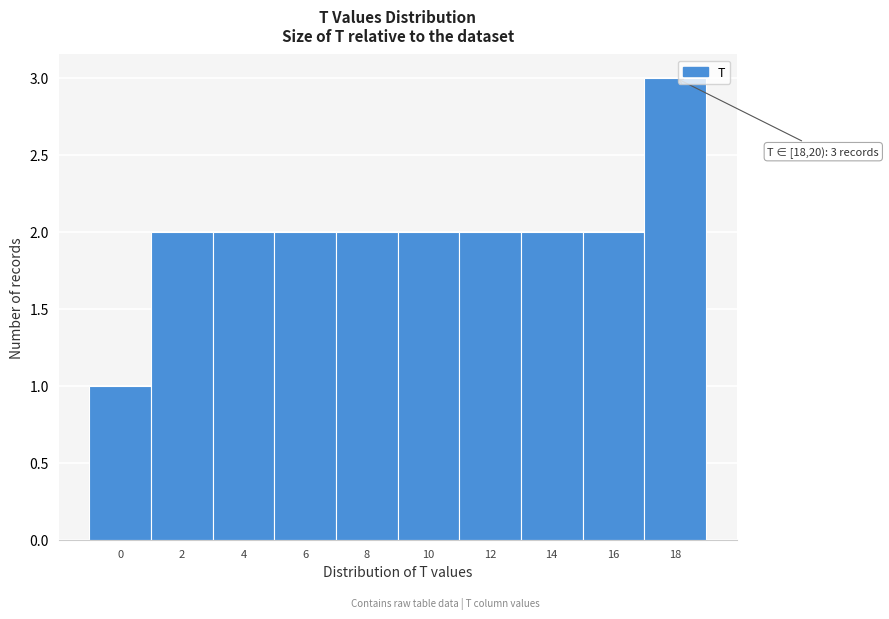

Reading left to right, transcribe all the data shown in this chart.

1	2	2	2	2	2	2	2	2	3